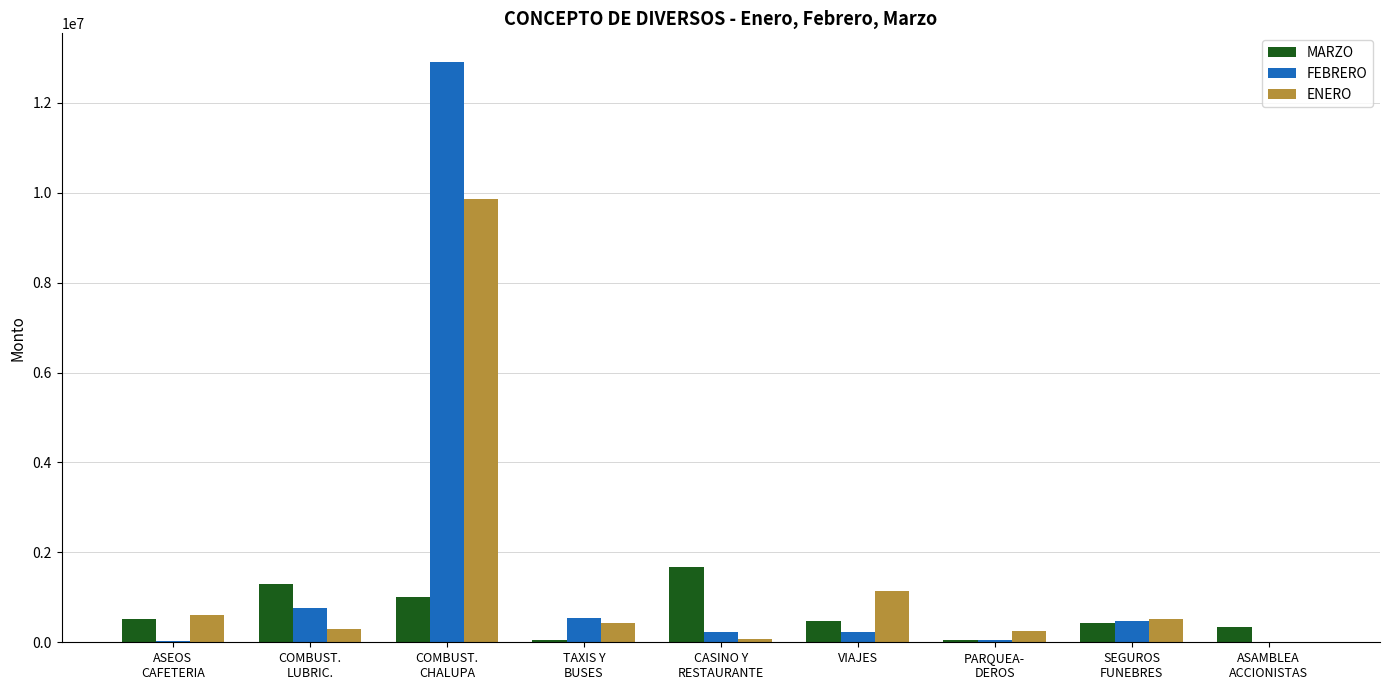

What is the sum of all FEBRERO values?

15186969